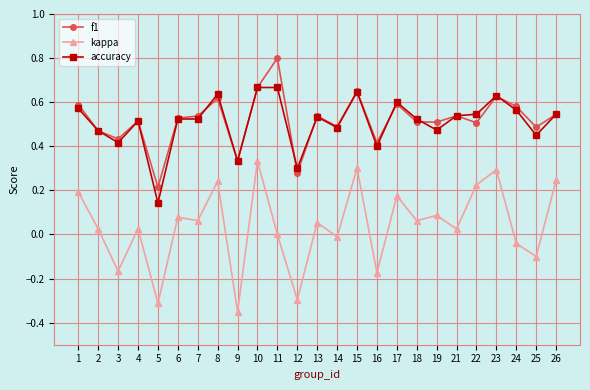

How many accuracy values are between 0 and 1?

25